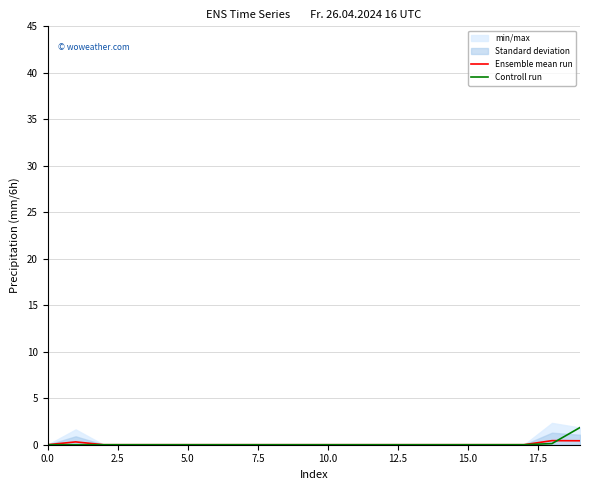

Which series changed the most between 11 and 18?

Ensemble mean run